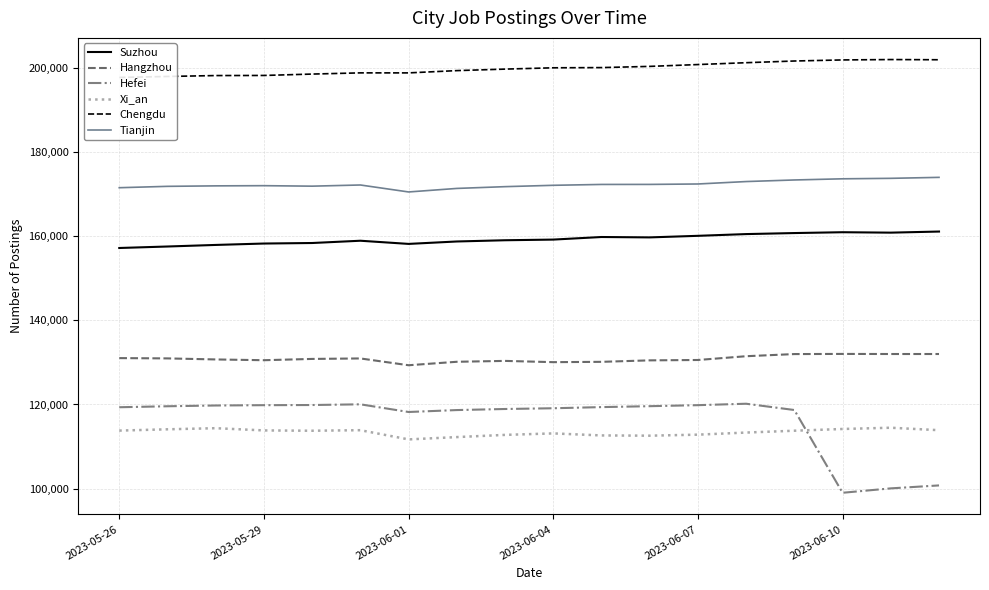

True or false: Hangzhou has a value of 182367 at 2023-06-01.

False